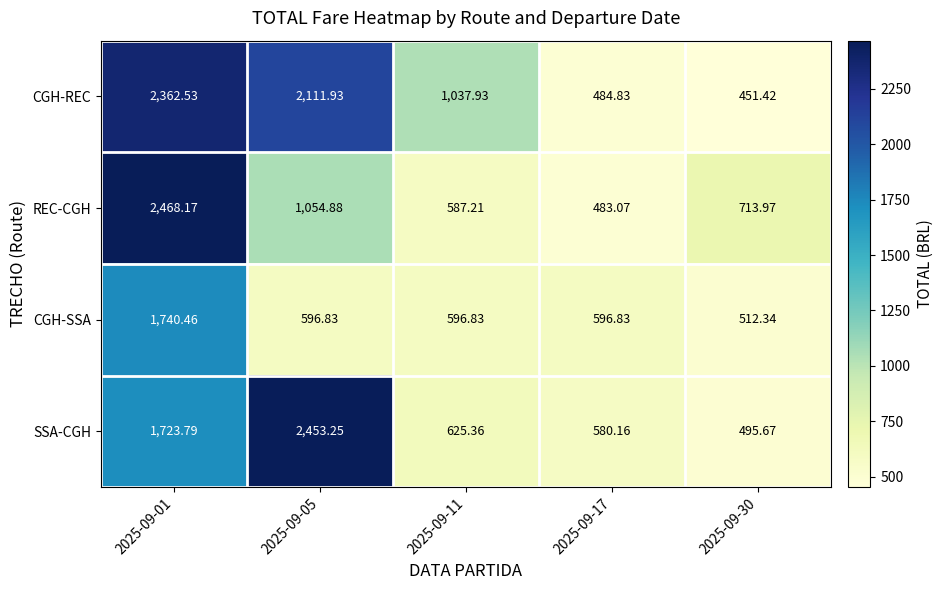

Between 2025-09-05 and 2025-09-30, which series saw the biggest shift?

SSA-CGH